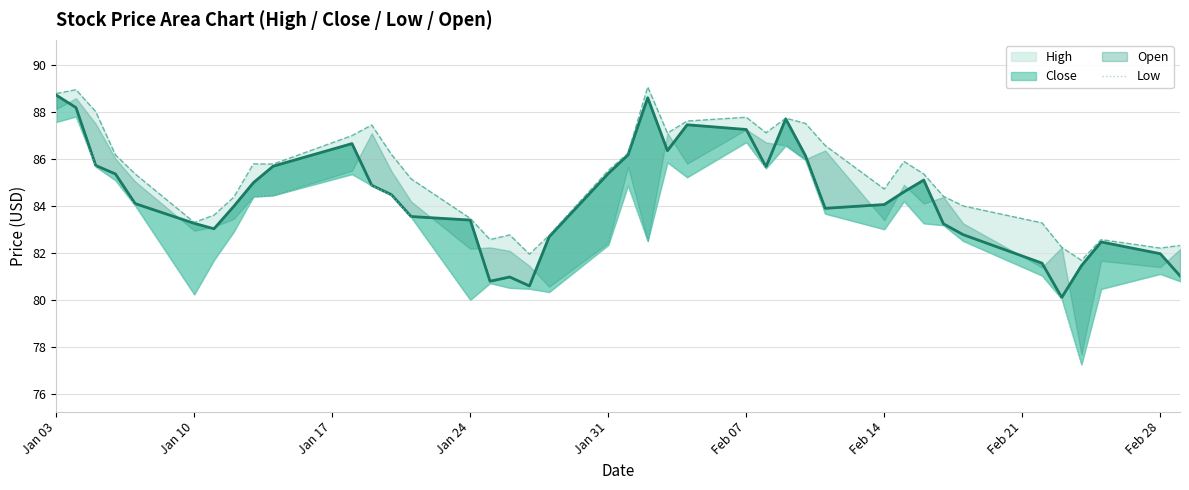

What is the smallest value displayed?

77.2